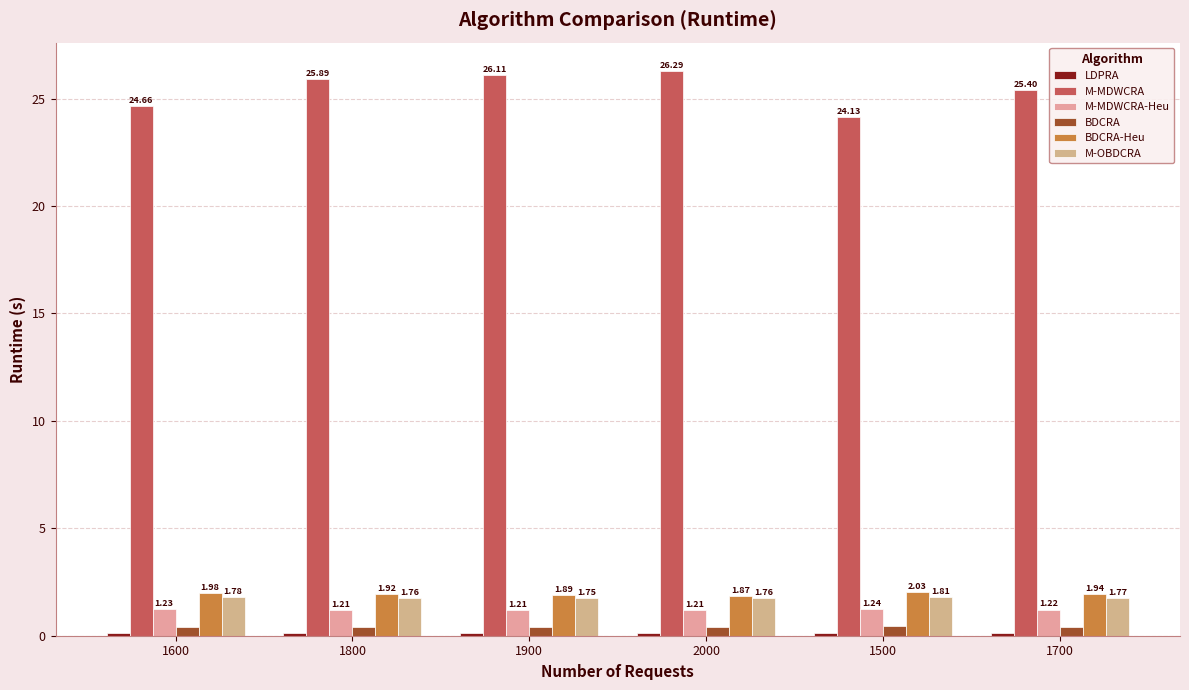

How many categories are shown in the chart?

6